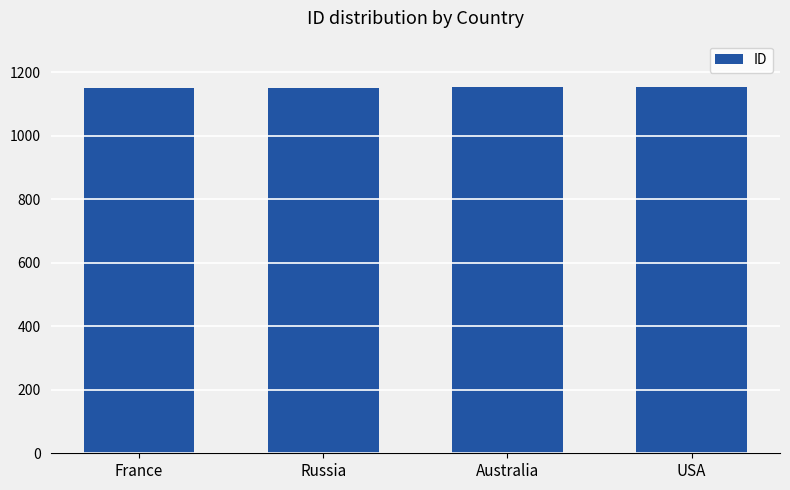

The chart shows a value of 1154 at USA. True or false?

True